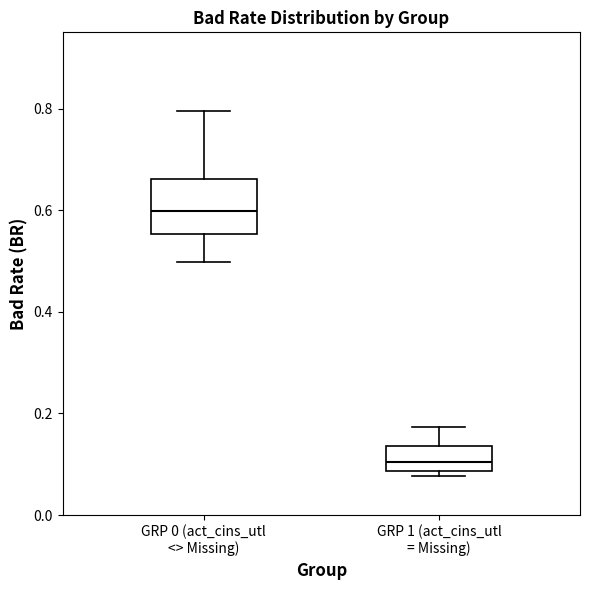

Which box has the highest median line?

GRP 0 (act_cins_utl <> Missing)